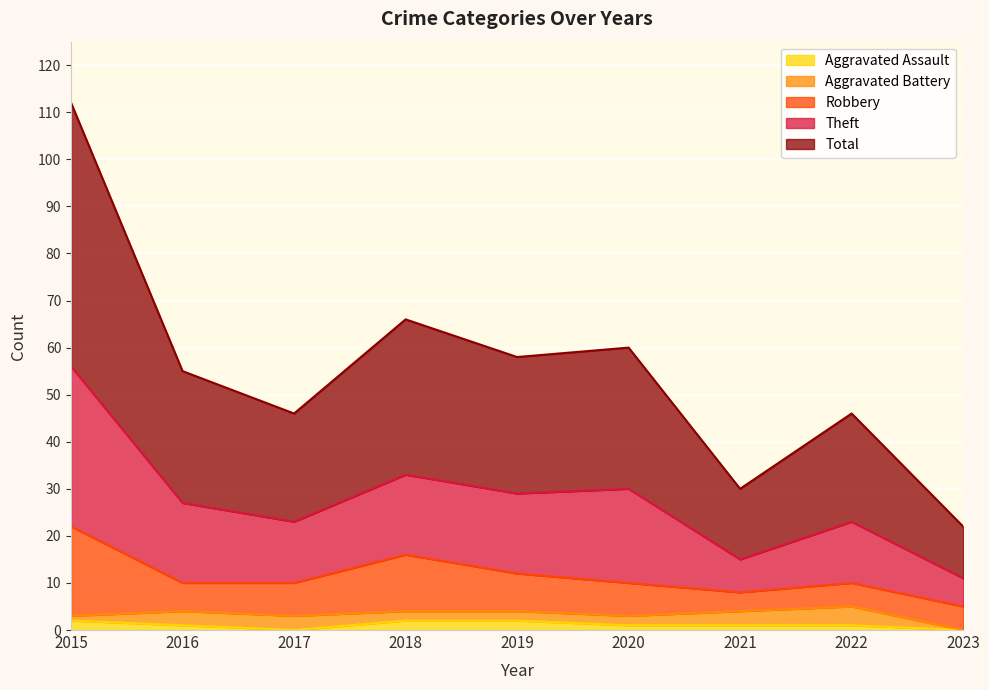

Is it true that Aggravated Assault equals 2 at 2019?

True